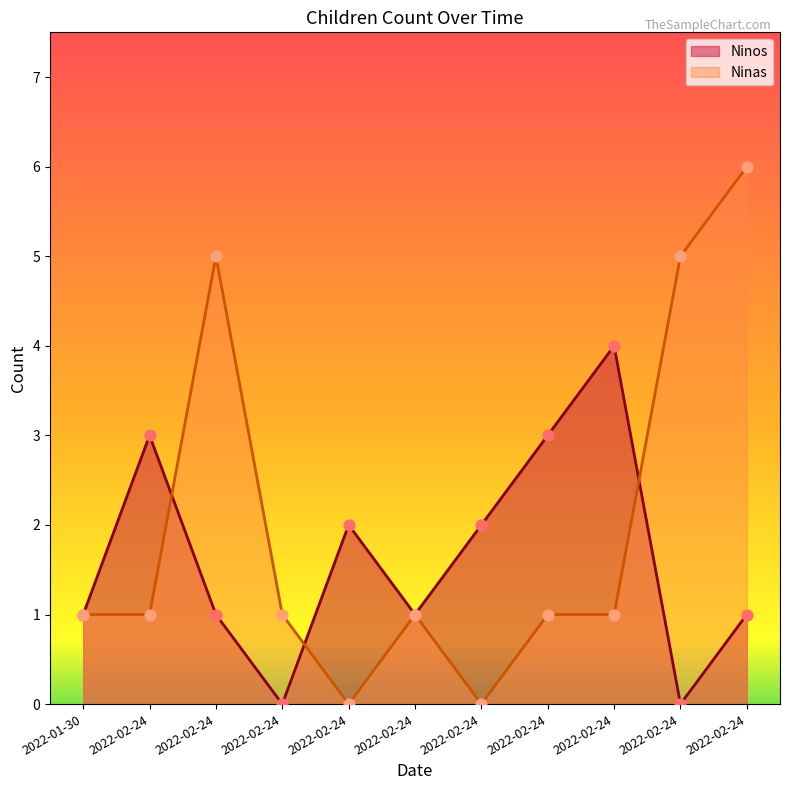

Which series has the largest total across all categories?

Ninas